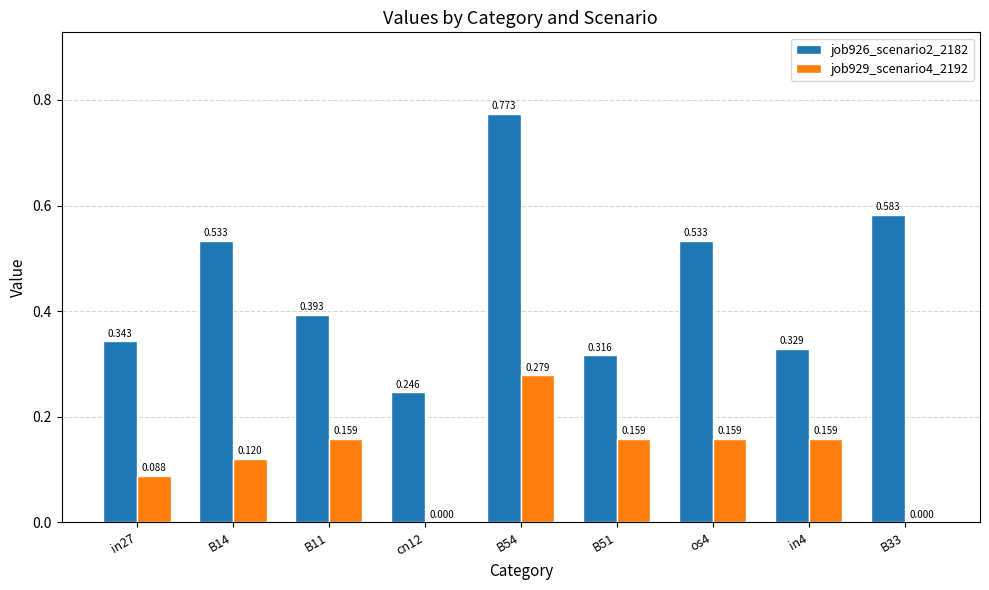

Is the value of job929_scenario4_2192 at in27 greater than the value of job926_scenario2_2182 at in4?

No